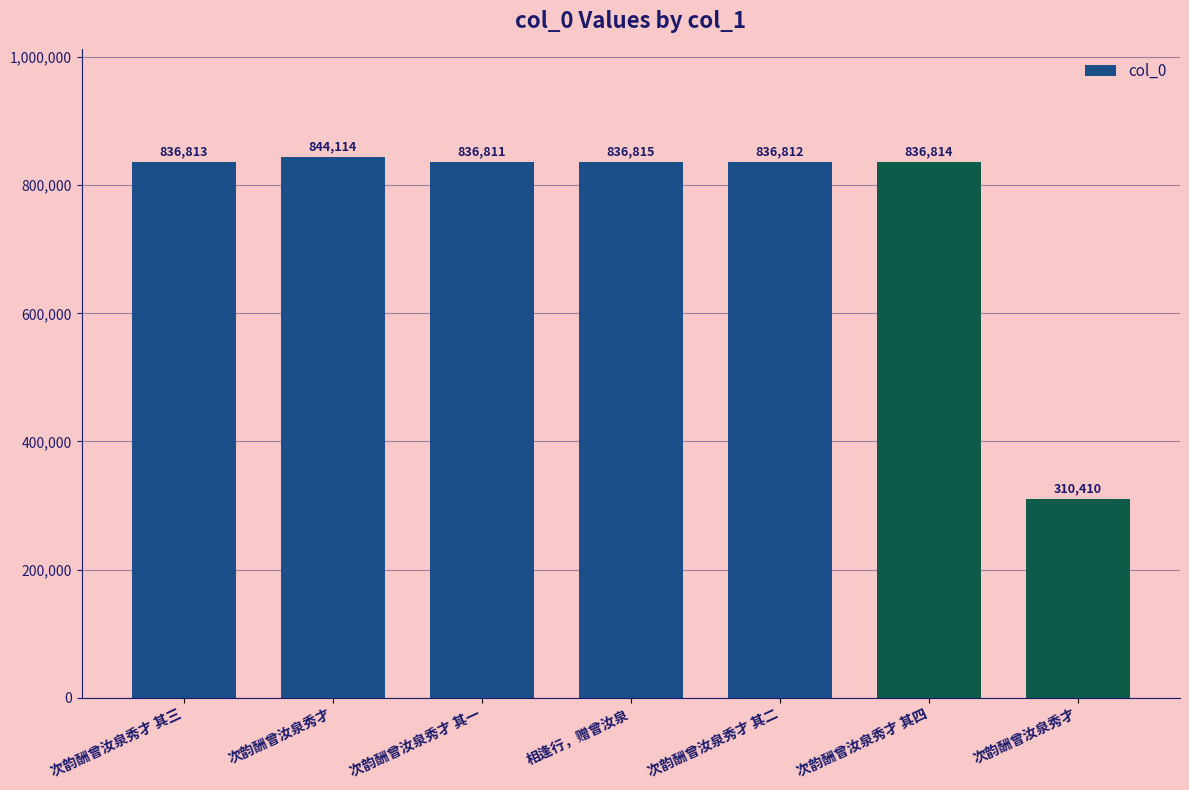

What is the smallest value displayed?

310410